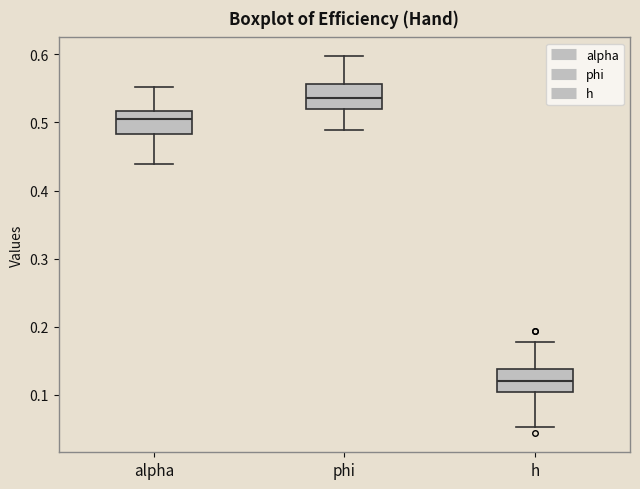

Reading left to right, read every box against the y-axis: the position of its median line, the range the box covers, and the ends of its whiskers. The values are not printed on the chart, so give them approximately, as read against the axis.

alpha: median 0.50, box 0.48 to 0.52, whiskers 0.44 to 0.55
phi: median 0.54, box 0.52 to 0.56, whiskers 0.49 to 0.60
h: median 0.12, box 0.10 to 0.14, whiskers 0.05 to 0.18